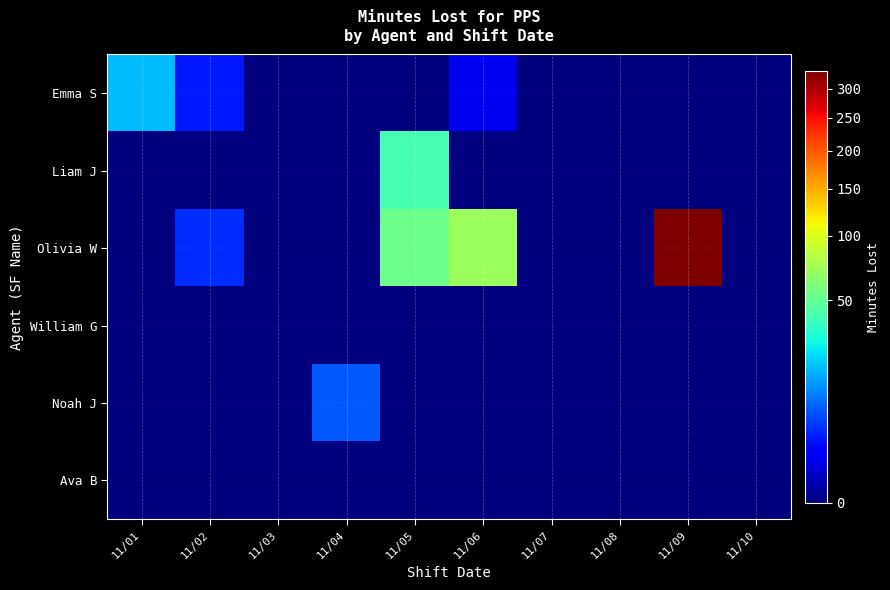

What is the total value across all series at 11/02?

7